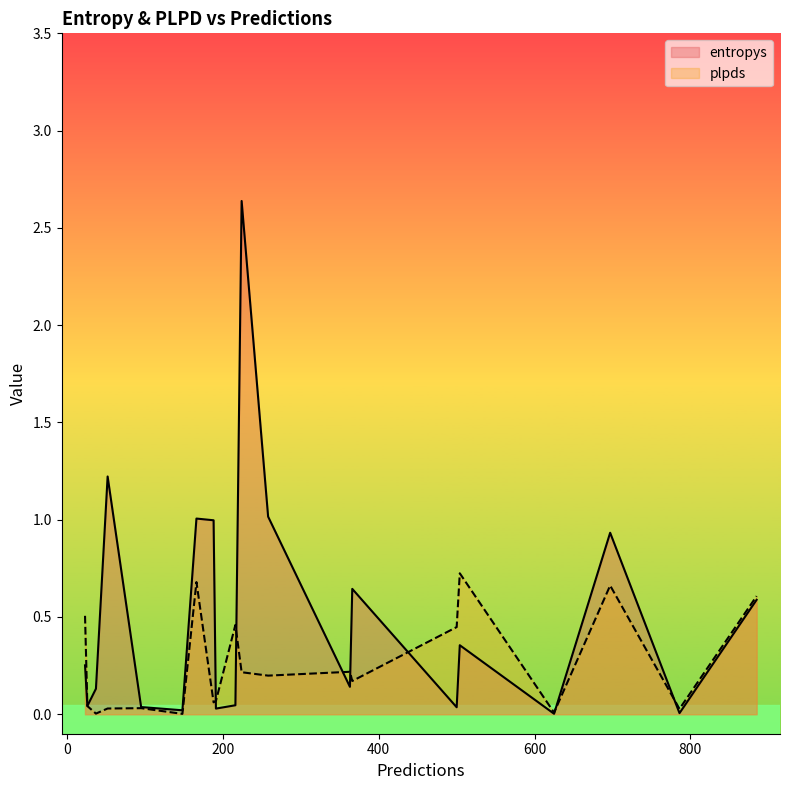

How many lines are shown in the chart?

2